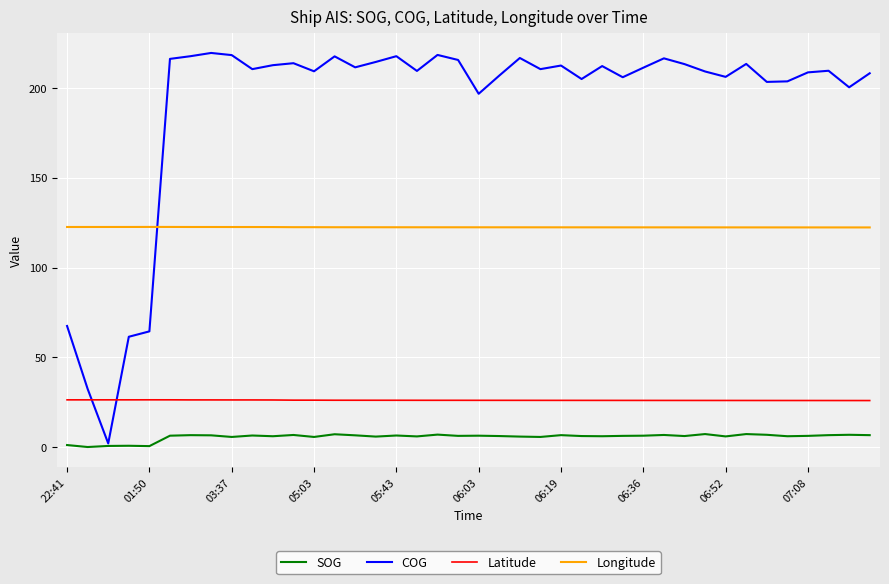

What is the difference between the maximum and minimum values in the Latitude series?

0.4